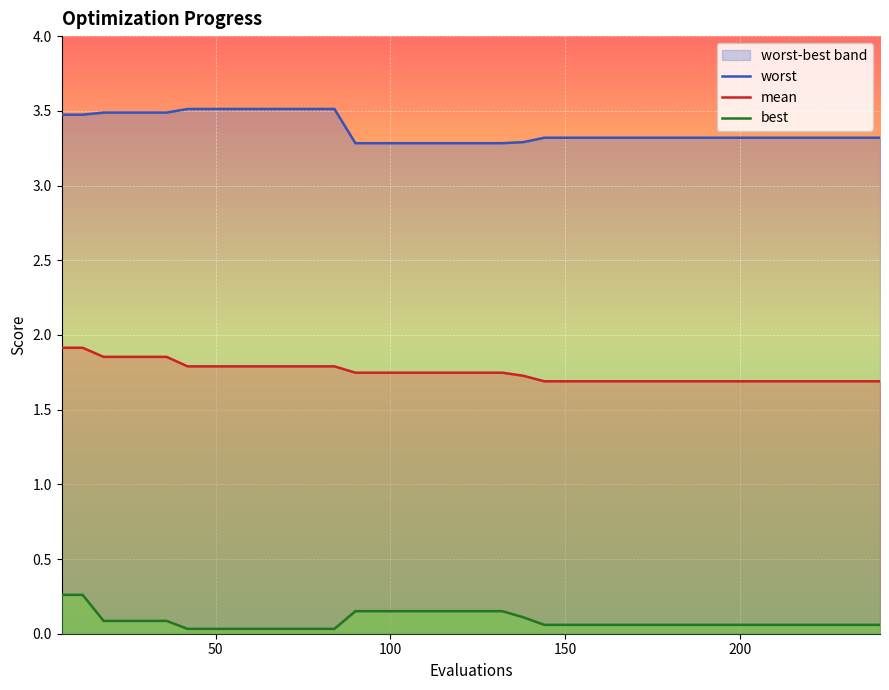

The value of mean at 30 is 2.6. True or false?

False